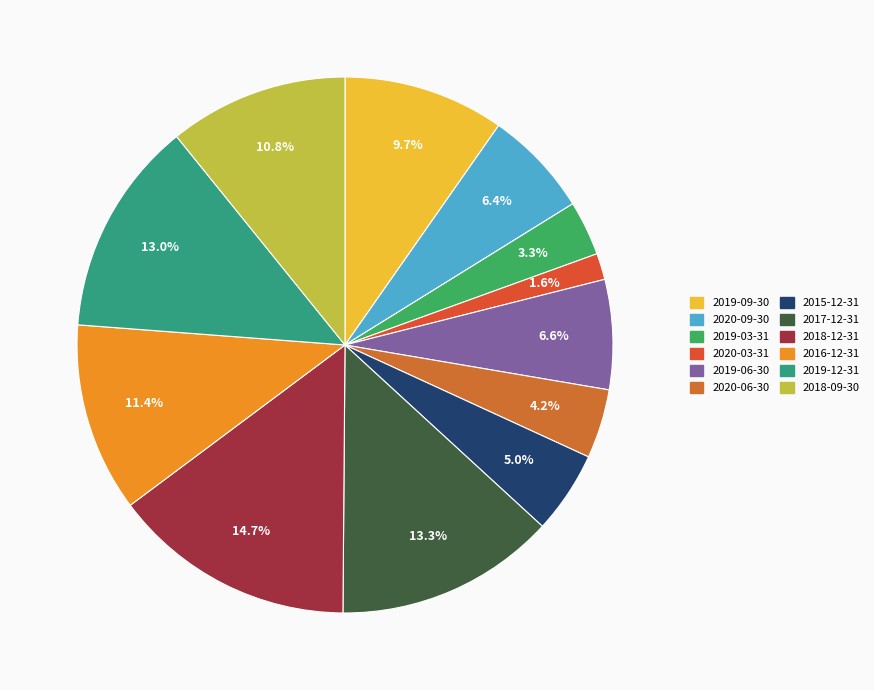

Rank the categories by value from highest to lowest.

2018-12-31, 2017-12-31, 2019-12-31, 2016-12-31, 2018-09-30, 2019-09-30, 2019-06-30, 2020-09-30, 2015-12-31, 2020-06-30, 2019-03-31, 2020-03-31